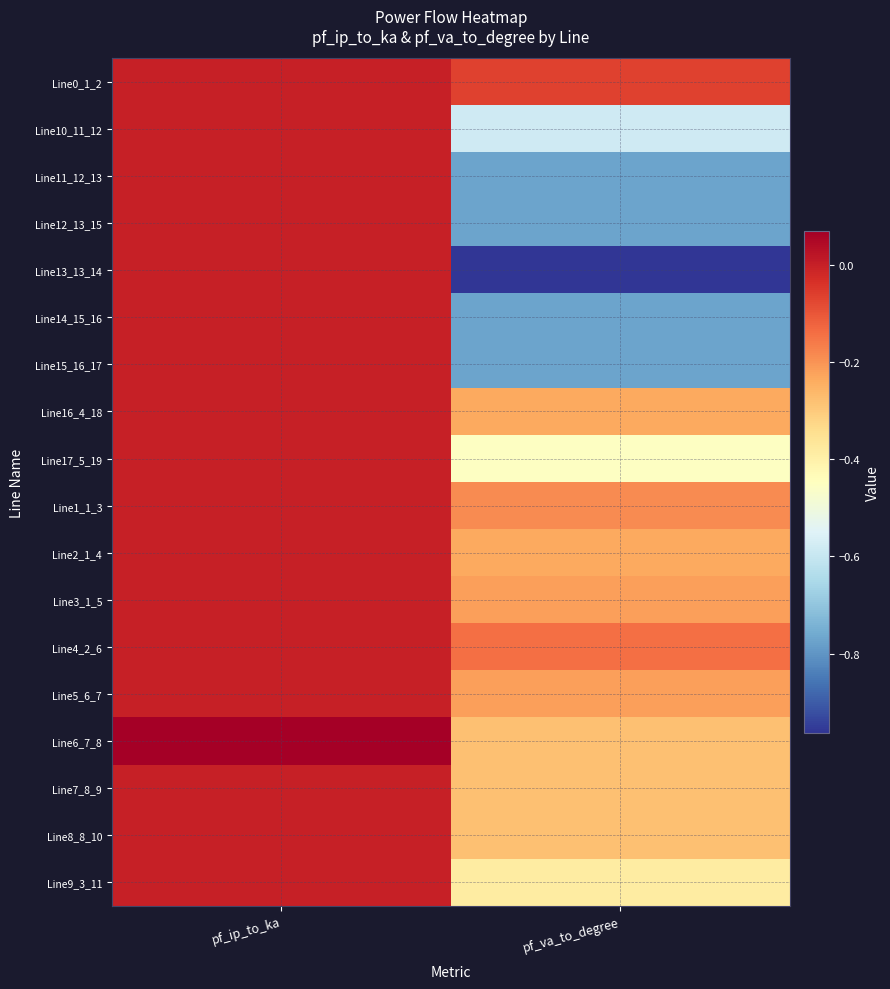

Reading right to left, transcribe all the data shown in this chart.

Line0_1_2: pf_va_to_degree=-0.1	pf_ip_to_ka=0.0
Line10_11_12: pf_va_to_degree=-0.6	pf_ip_to_ka=0.0
Line11_12_13: pf_va_to_degree=-0.8	pf_ip_to_ka=0.0
Line12_13_15: pf_va_to_degree=-0.8	pf_ip_to_ka=0.0
Line13_13_14: pf_va_to_degree=-1.0	pf_ip_to_ka=0.0
Line14_15_16: pf_va_to_degree=-0.8	pf_ip_to_ka=0.0
Line15_16_17: pf_va_to_degree=-0.8	pf_ip_to_ka=0.0
Line16_4_18: pf_va_to_degree=-0.2	pf_ip_to_ka=0.0
Line17_5_19: pf_va_to_degree=-0.5	pf_ip_to_ka=0.0
Line1_1_3: pf_va_to_degree=-0.2	pf_ip_to_ka=0.0
Line2_1_4: pf_va_to_degree=-0.2	pf_ip_to_ka=0.0
Line3_1_5: pf_va_to_degree=-0.2	pf_ip_to_ka=0.0
Line4_2_6: pf_va_to_degree=-0.1	pf_ip_to_ka=0.0
Line5_6_7: pf_va_to_degree=-0.2	pf_ip_to_ka=0.0
Line6_7_8: pf_va_to_degree=-0.3	pf_ip_to_ka=0.1
Line7_8_9: pf_va_to_degree=-0.3	pf_ip_to_ka=0.0
Line8_8_10: pf_va_to_degree=-0.3	pf_ip_to_ka=0.0
Line9_3_11: pf_va_to_degree=-0.4	pf_ip_to_ka=0.0